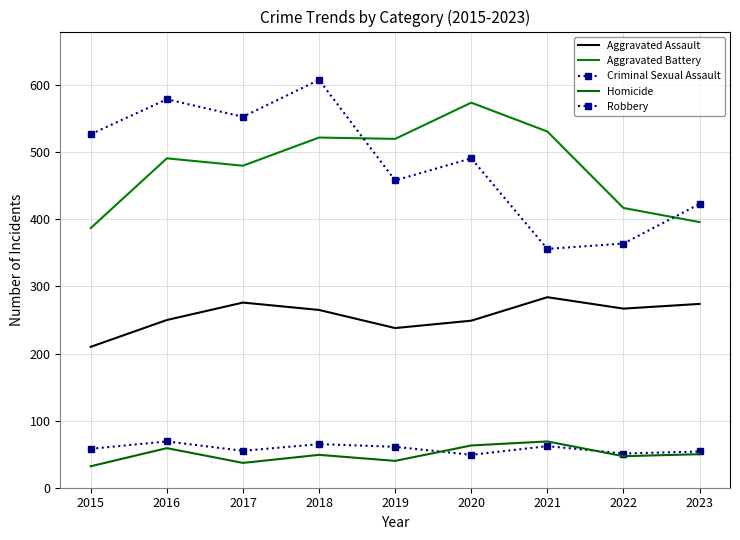

The value of Aggravated Assault at 2015 is 143. True or false?

False